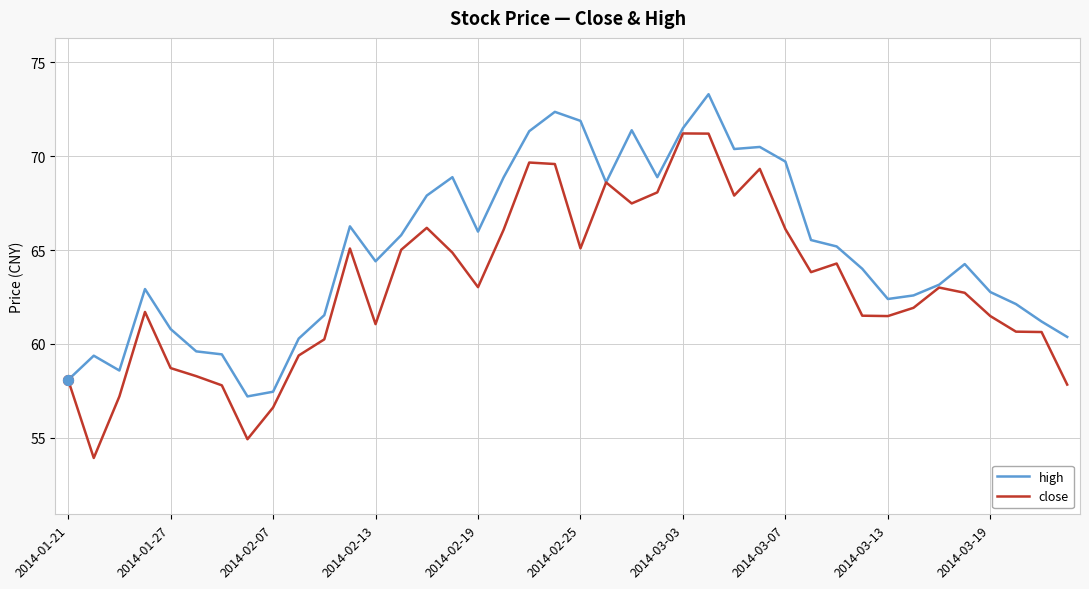

Which series has the largest range (max minus min)?

close